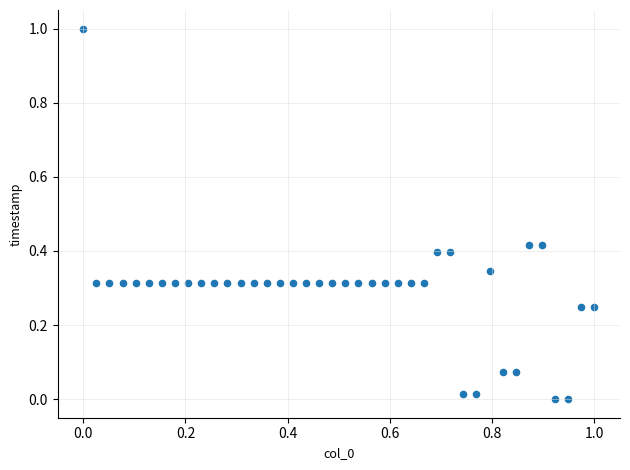

What is the range of Y values (max minus min)?

1.0